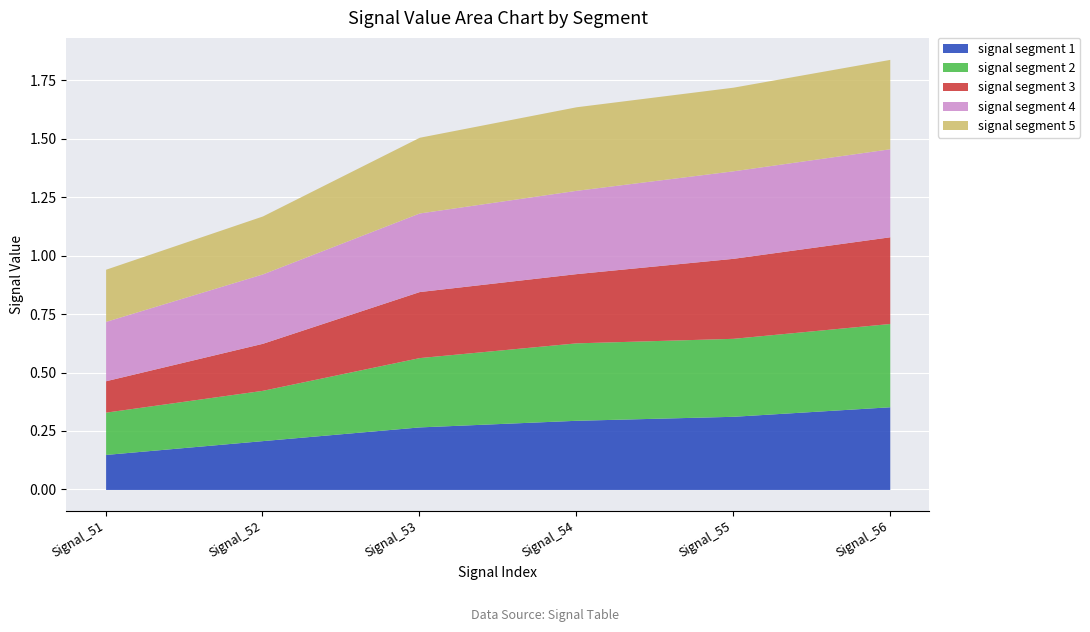

True or false: signal segment 5 has more than 0 interior local peaks.

False